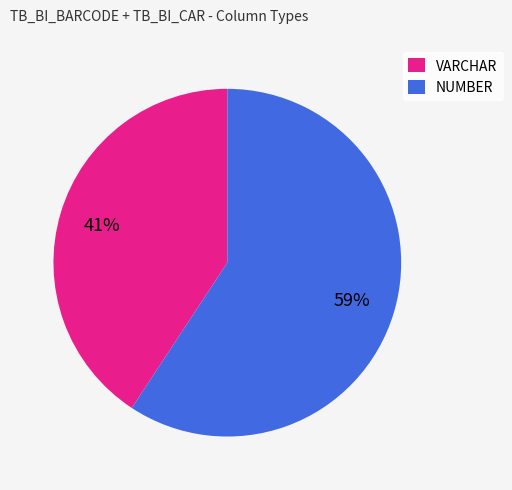

Which category has the smallest portion of the pie?

VARCHAR